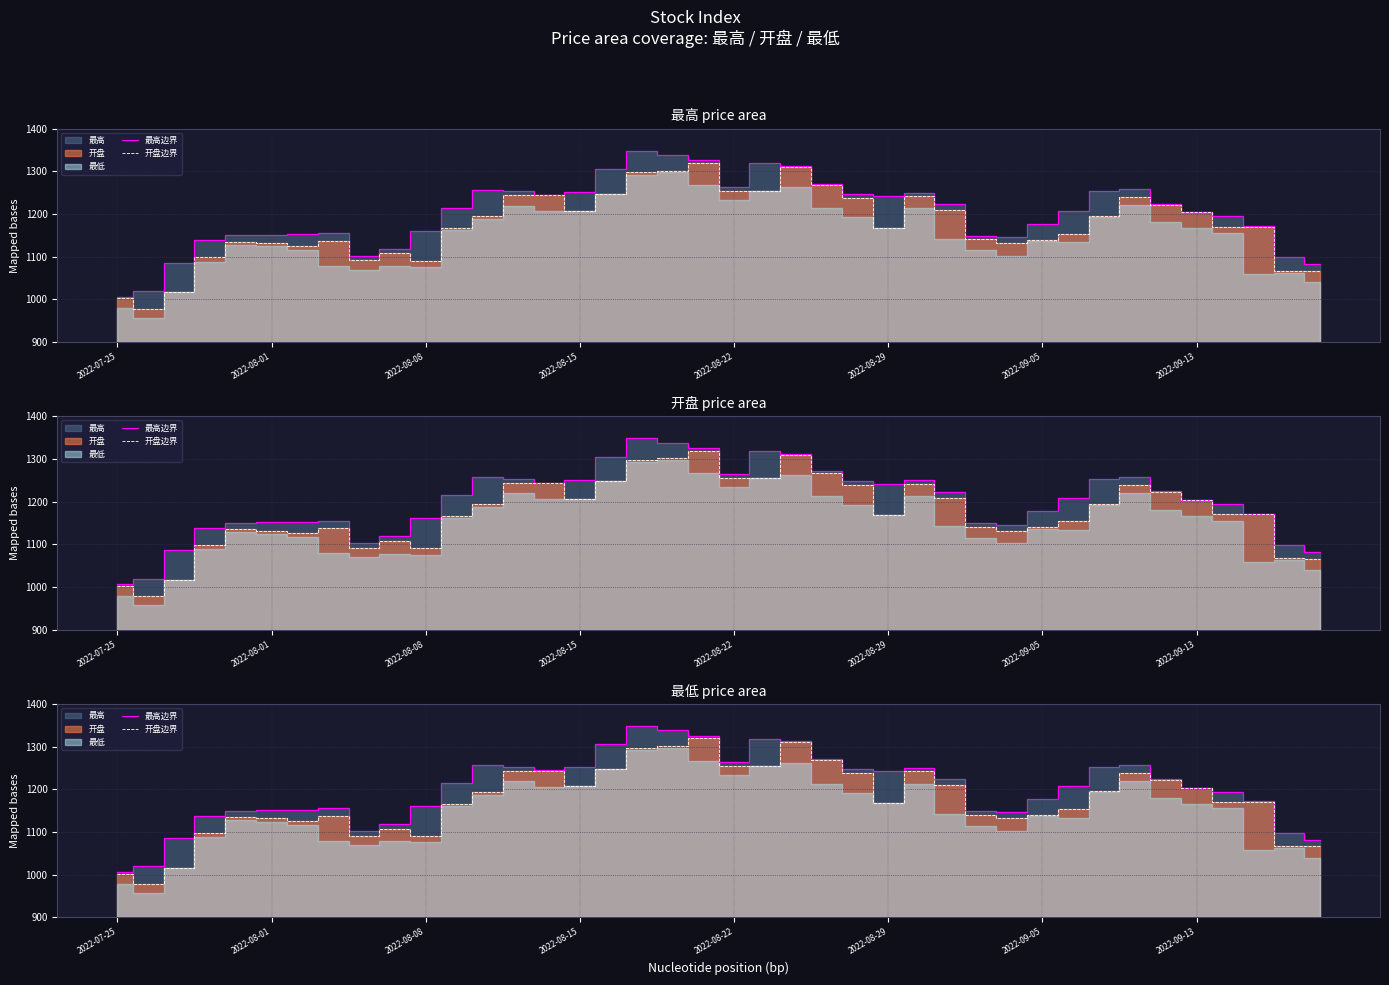

At 2022-09-13, list the series in order from largest to smallest.

最高边界, 开盘边界